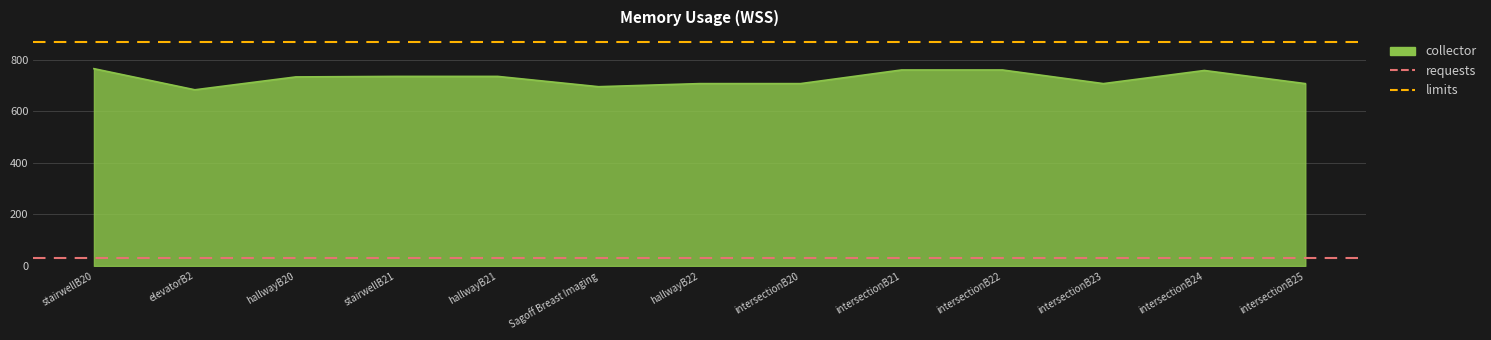

What is the smallest value displayed?

30